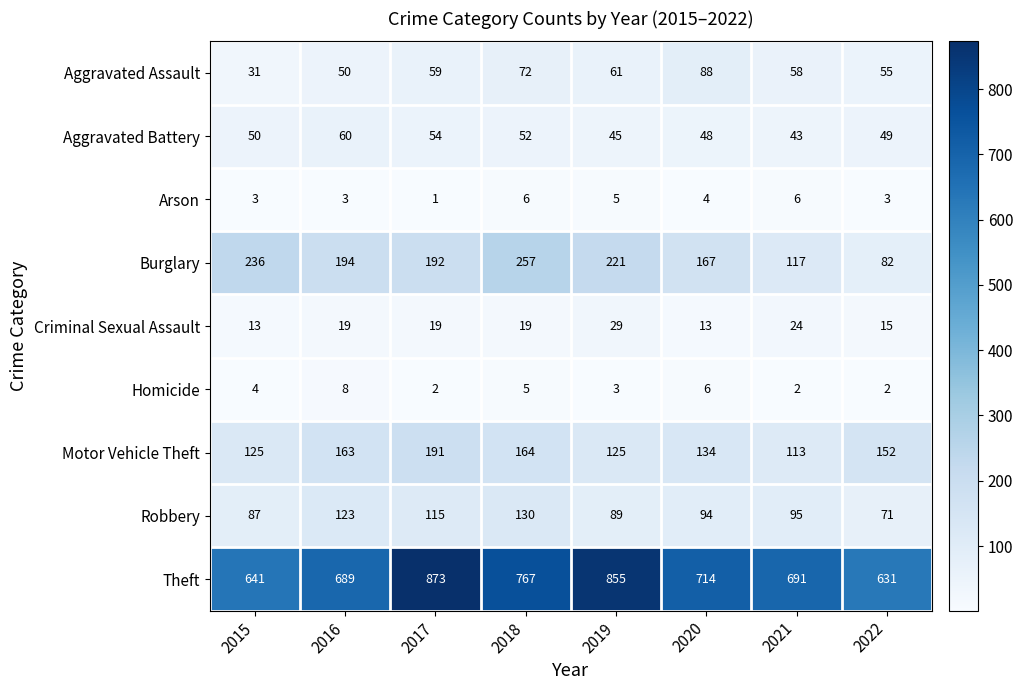

The Criminal Sexual Assault series shows 19 at 2016. True or false?

True